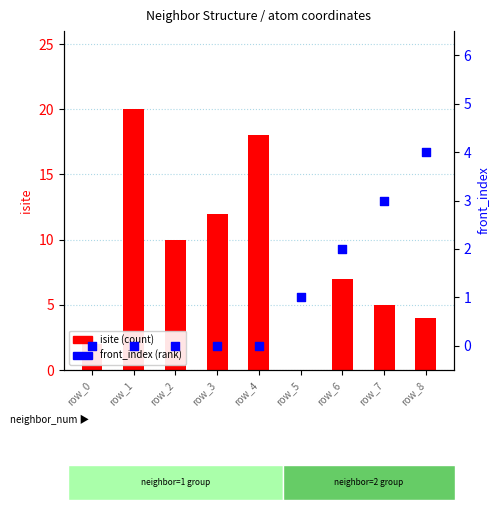

What are all the series names shown in the legend?

isite, front_index